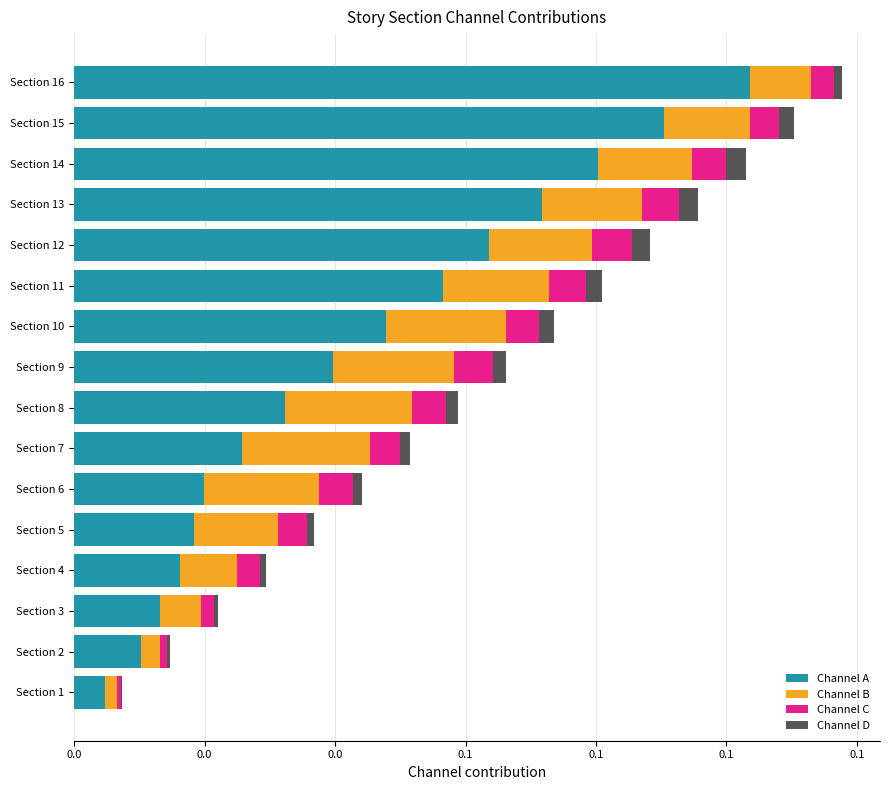

What are all the series names shown in the legend?

Channel A, Channel B, Channel C, Channel D